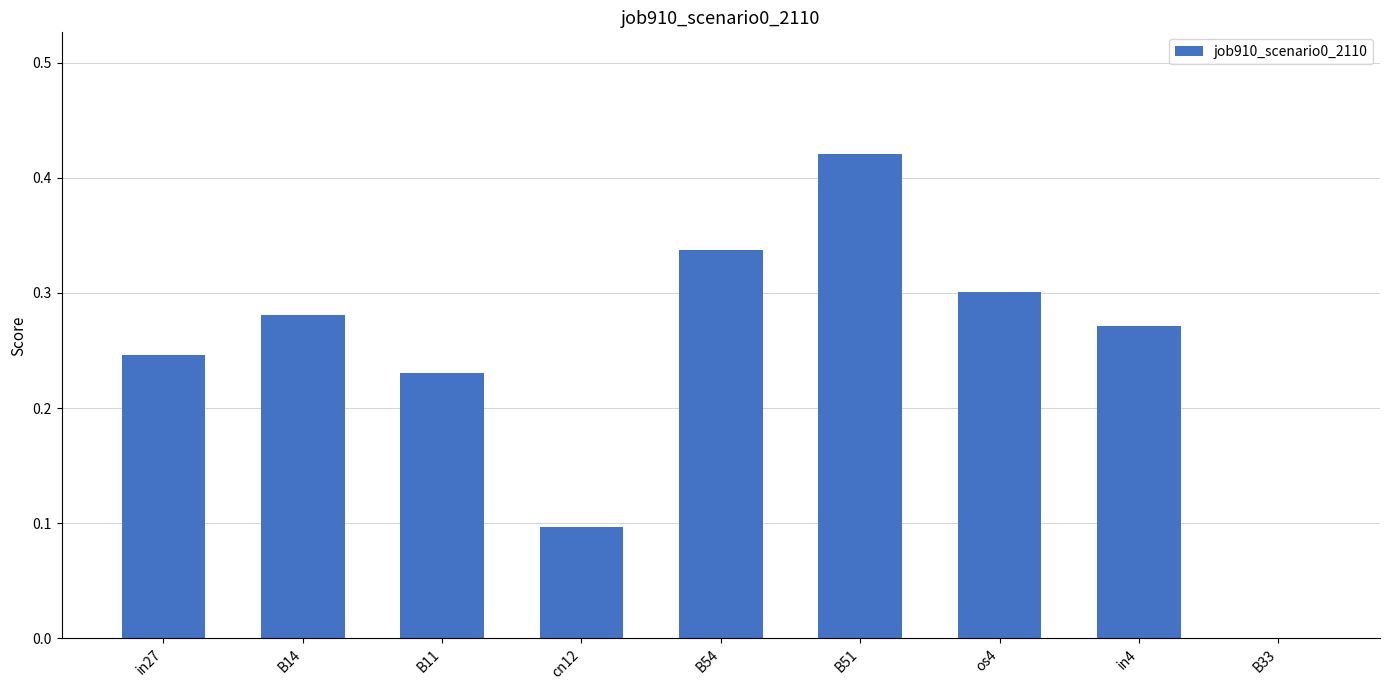

What is the change in value from B14 to B51?

+0.1